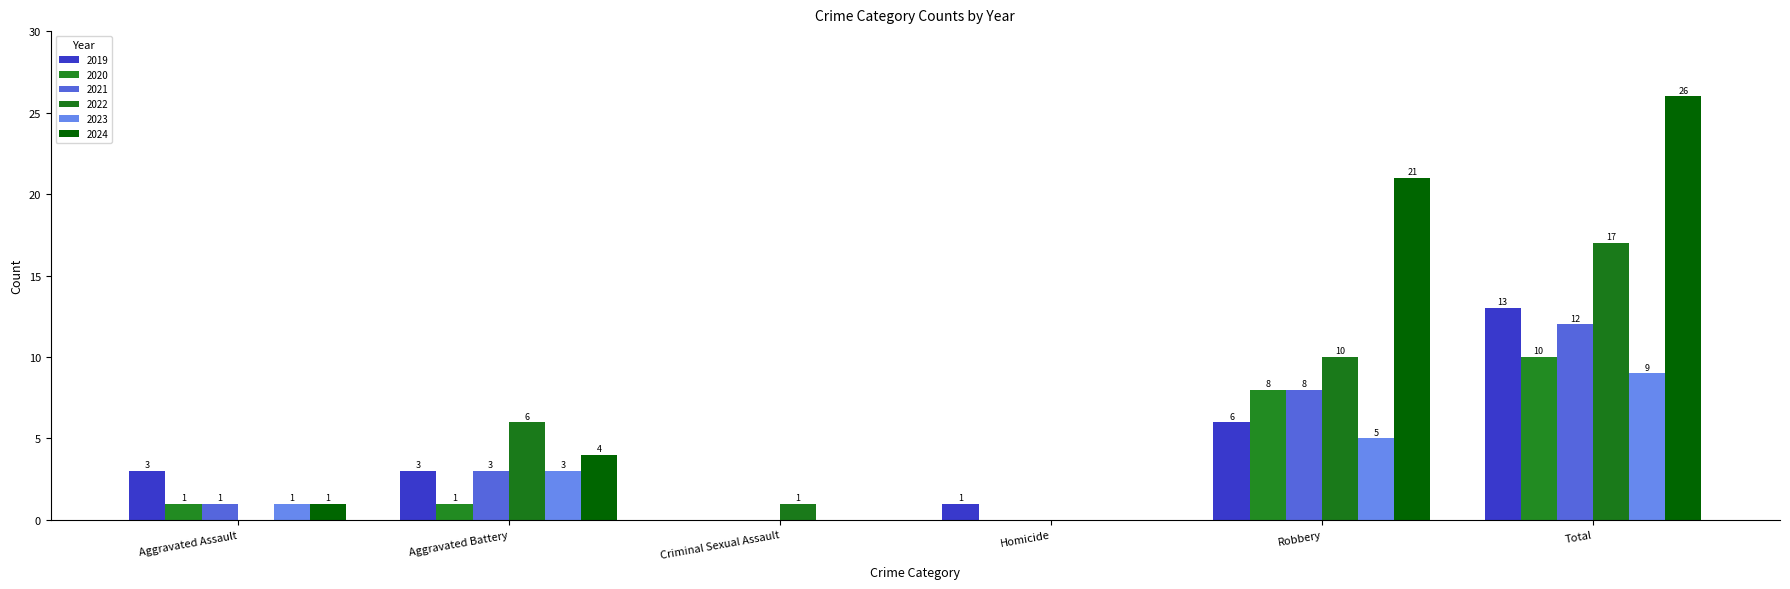

How many positive values does the 2020 series have?

4